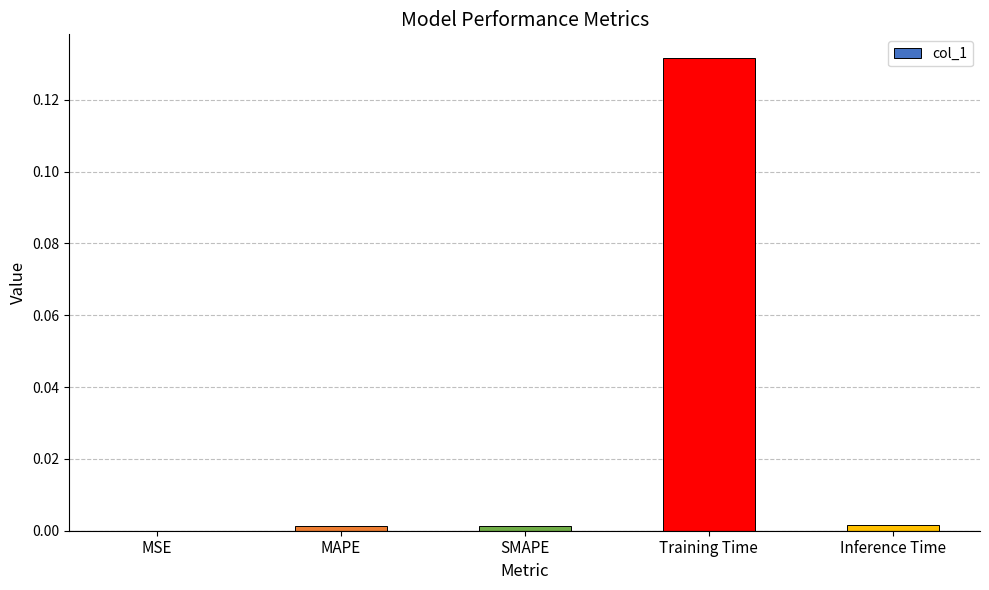

At which category does the chart reach its peak across all series?

Training Time